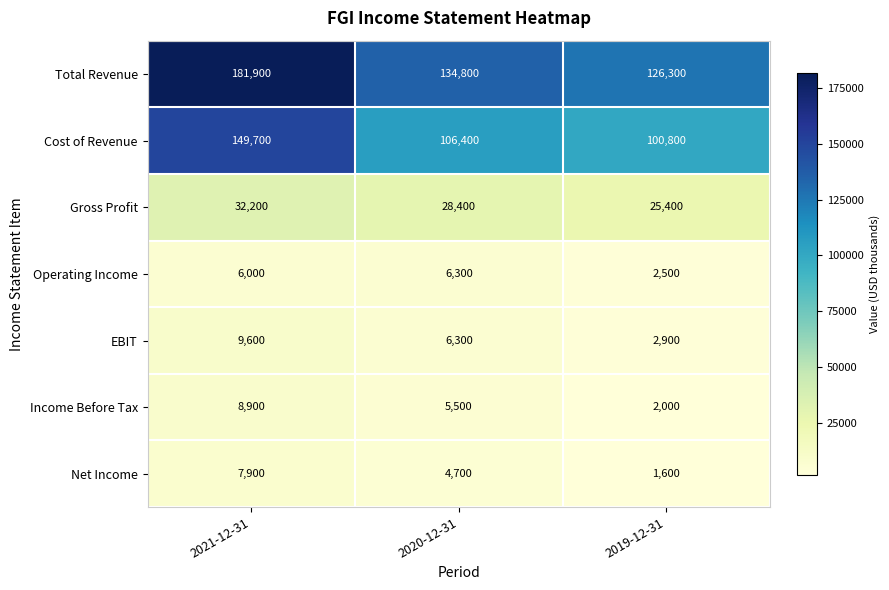

Count the number of data series in this chart.

7